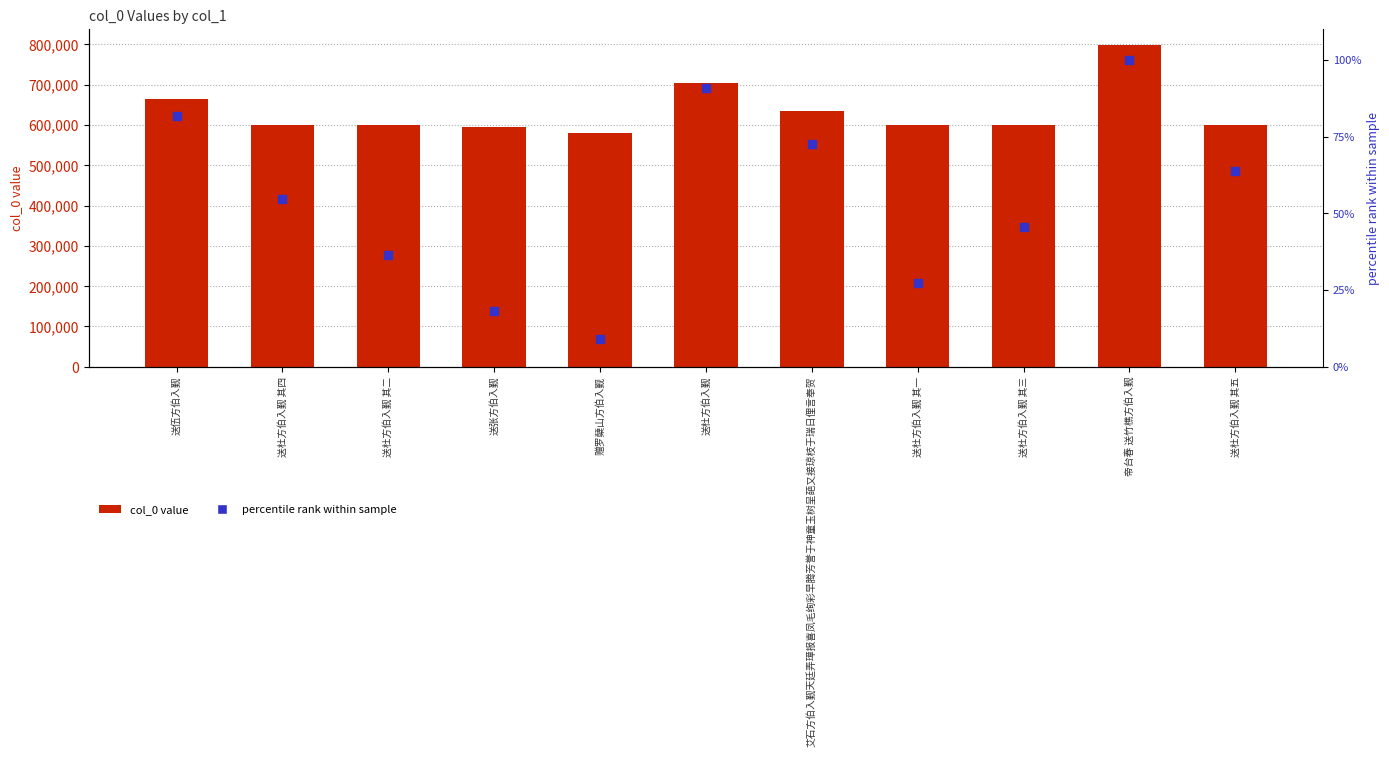

Which series reaches the minimum Y coordinate?

percentile rank